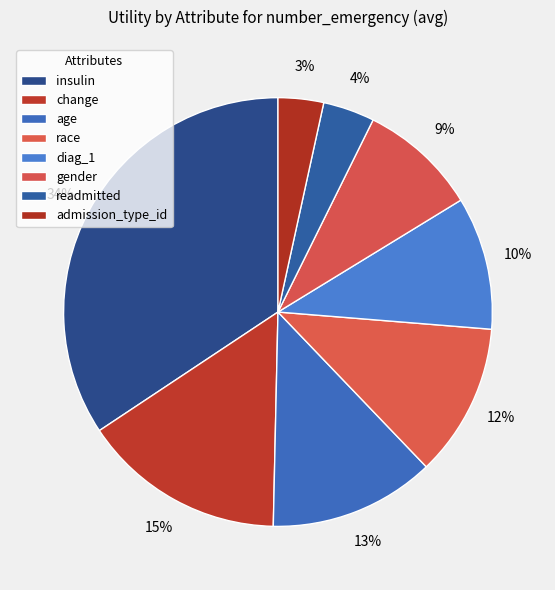

What percentage is the insulin slice, to the nearest percent?

34%